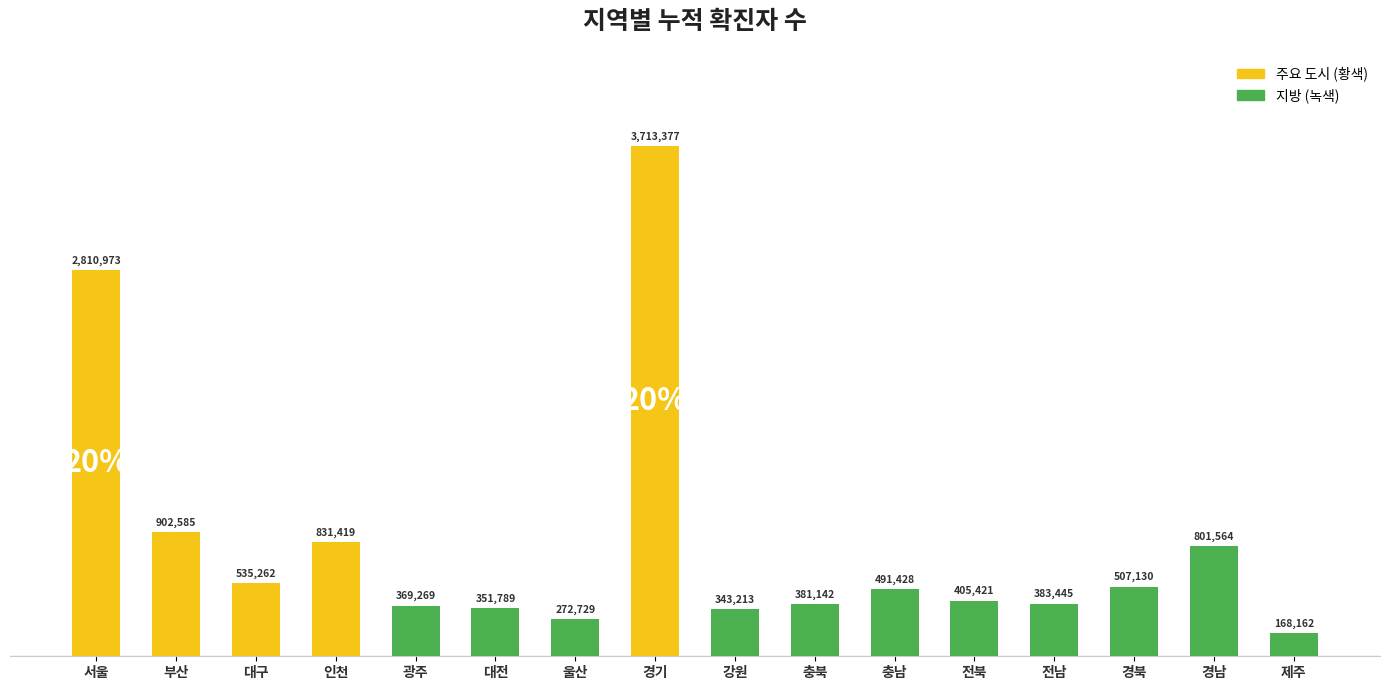

What value does the data have at 충남?

491428